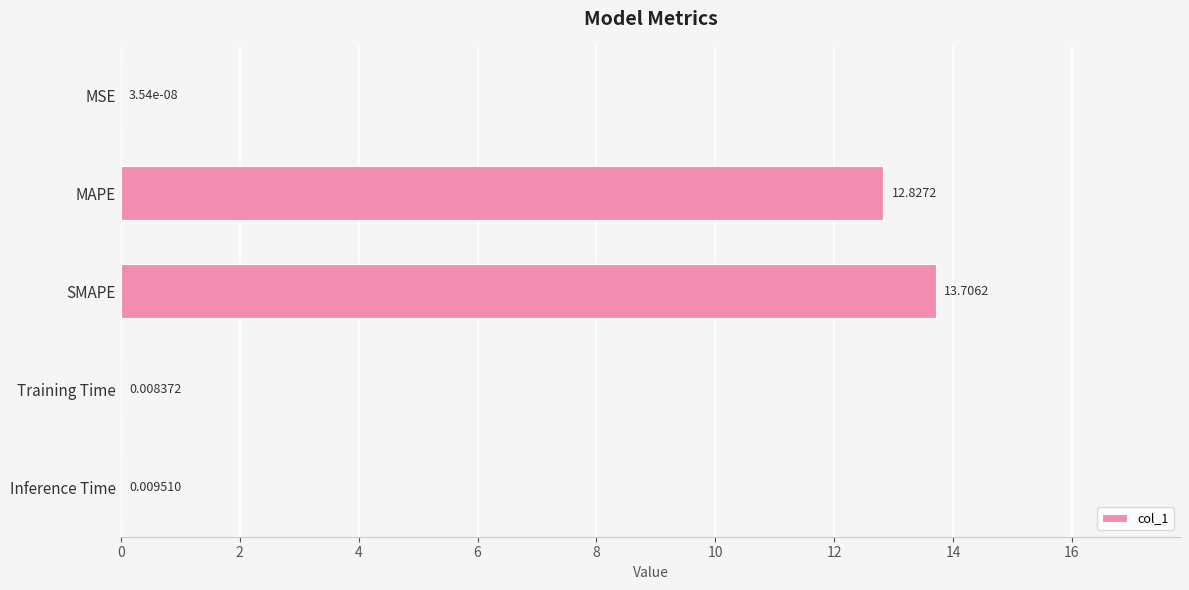

Which has a higher value, MSE or Training Time?

Training Time